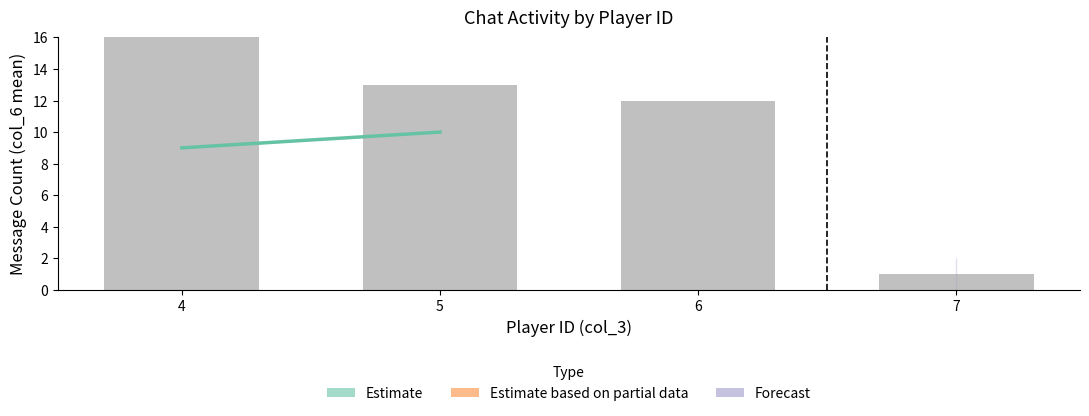

What is the sum of the values at 4 and 5?

19